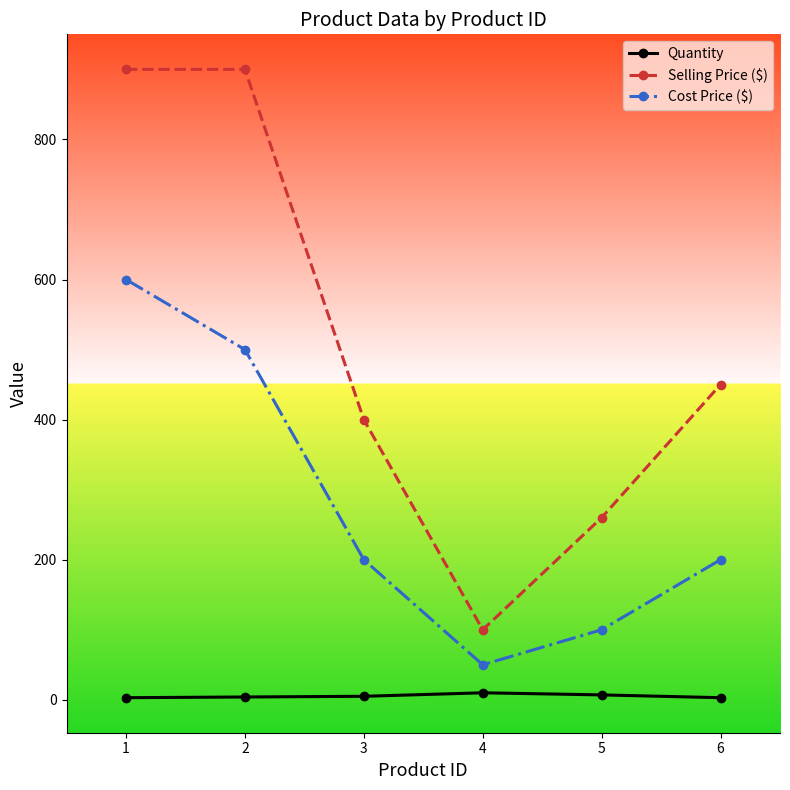

Rank the series by their average value, from highest to lowest.

Selling Price ($), Cost Price ($), Quantity